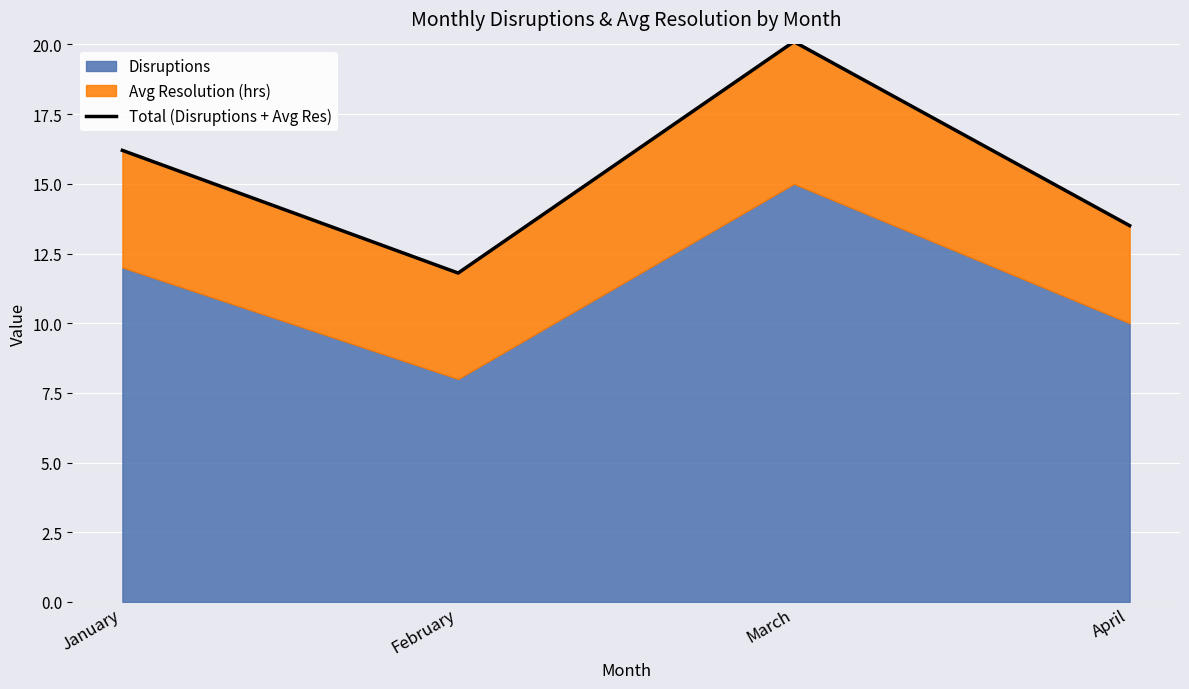

What is the maximum value shown in the chart?

20.1